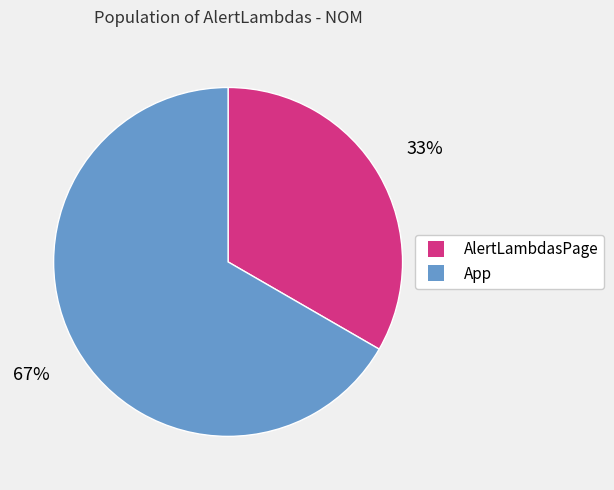

To the nearest percent, what portion does App represent?

67%